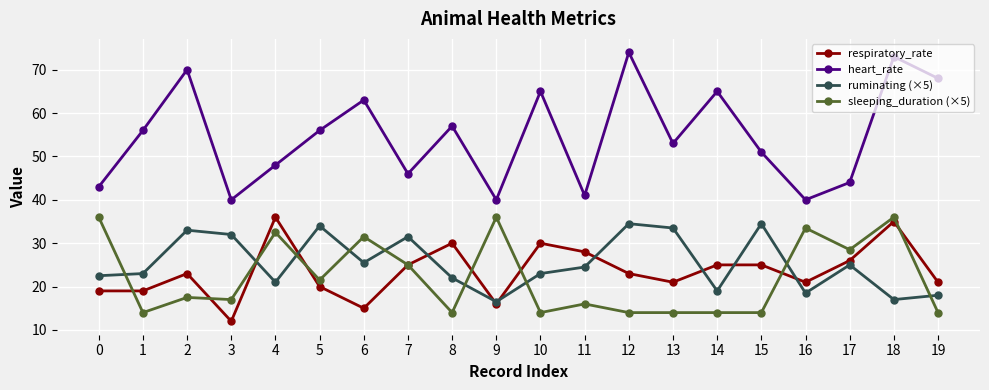

How many lines are shown in the chart?

4